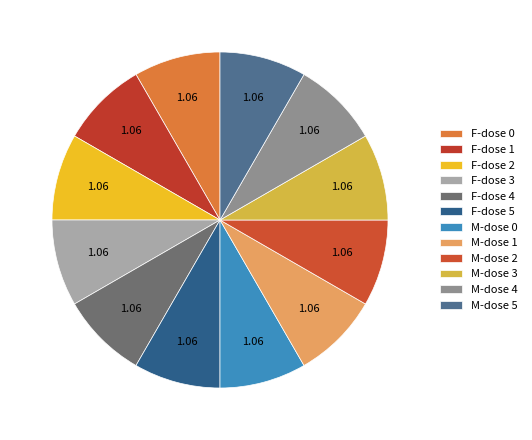

How many slices are in this pie chart?

12